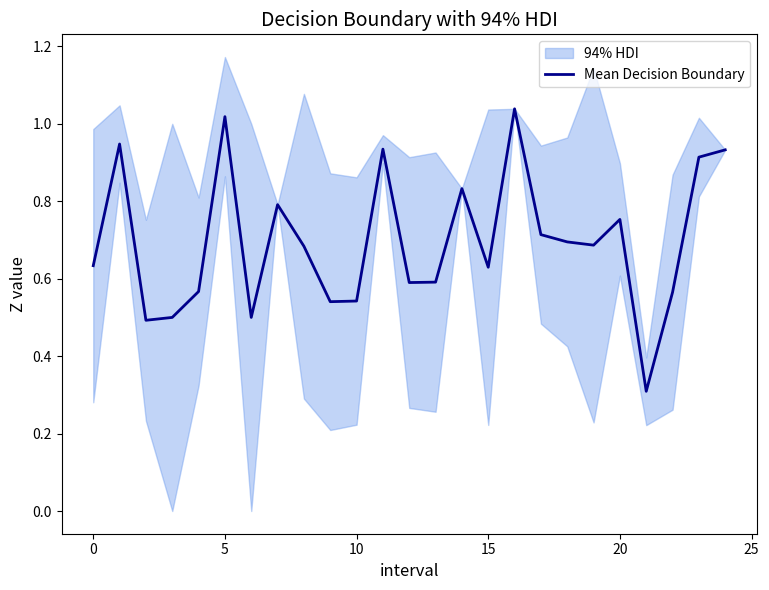

What is the greatest value displayed?

1.0